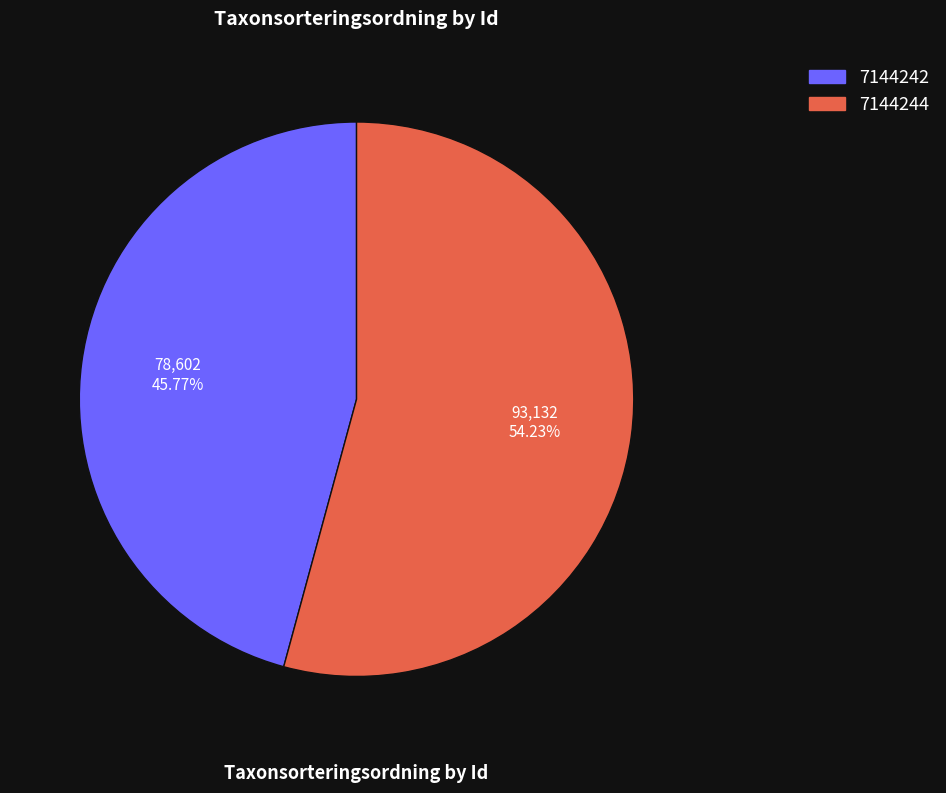

Between 7144242 and 7144244, which is larger?

7144244